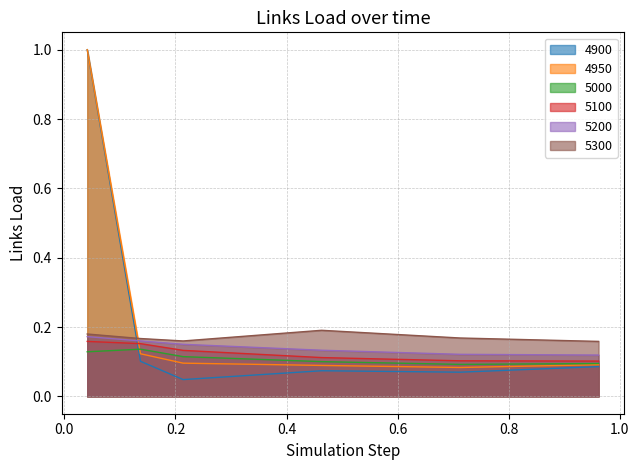

At which category does the chart reach its minimum across all series?

0.2136986301369863